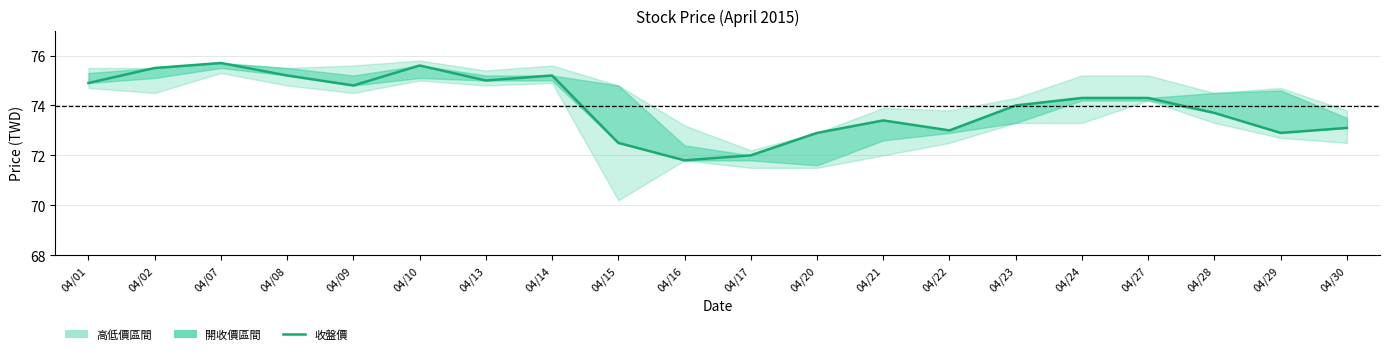

Count the number of values greater than 74.

10